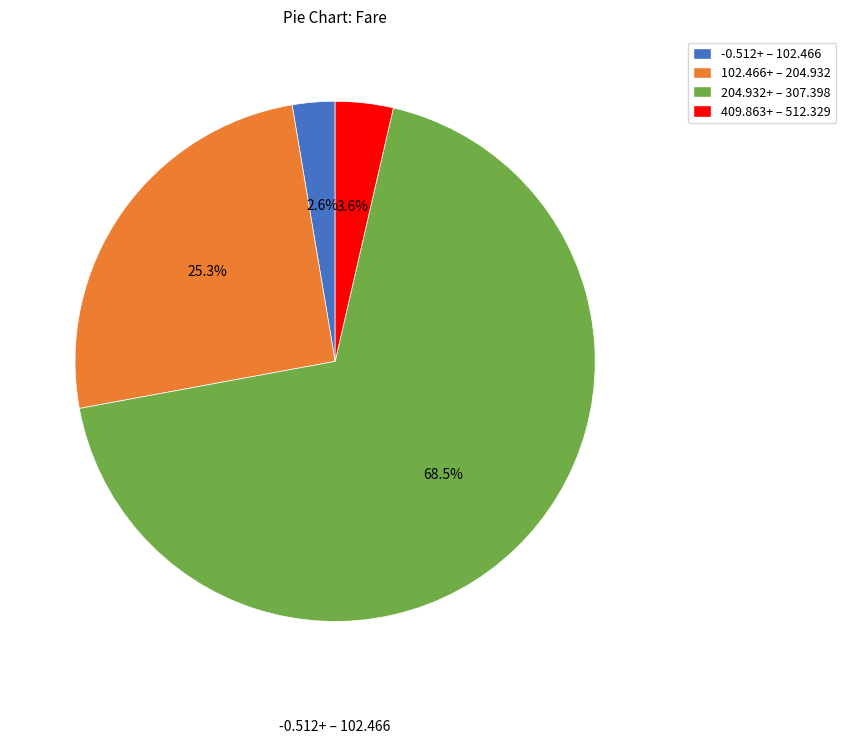

To the nearest percent, what is the average slice percentage?

25%